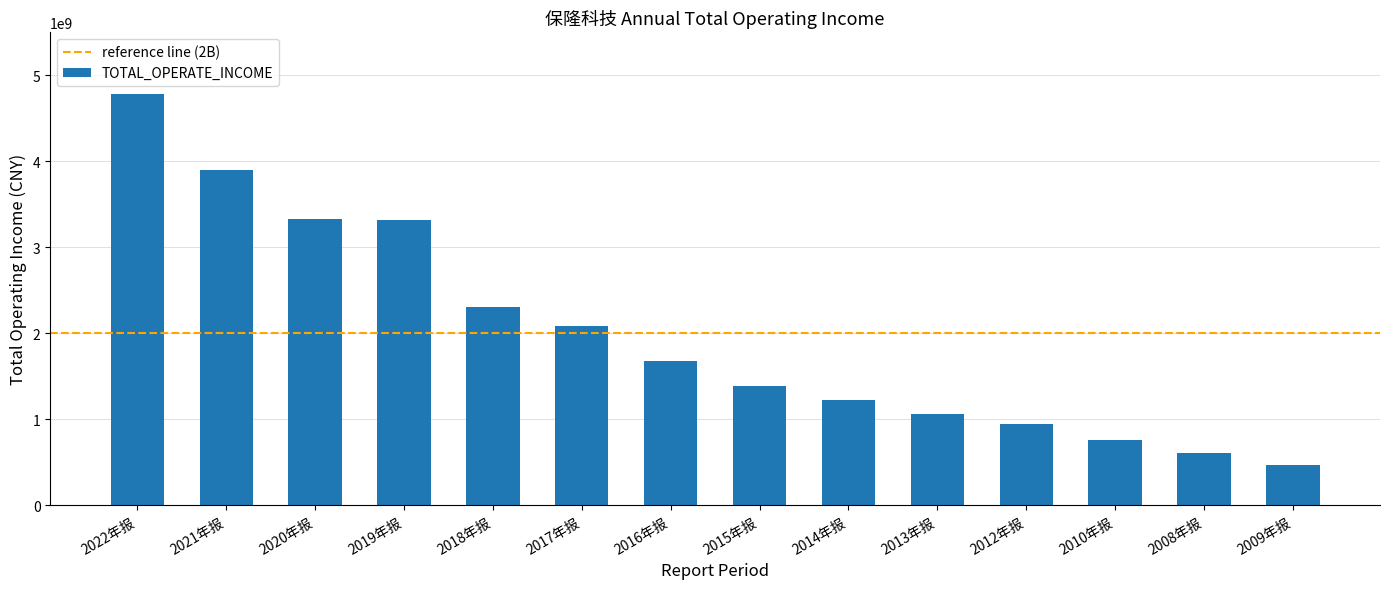

What is the value of the 12th bar from the left?

760739711.2